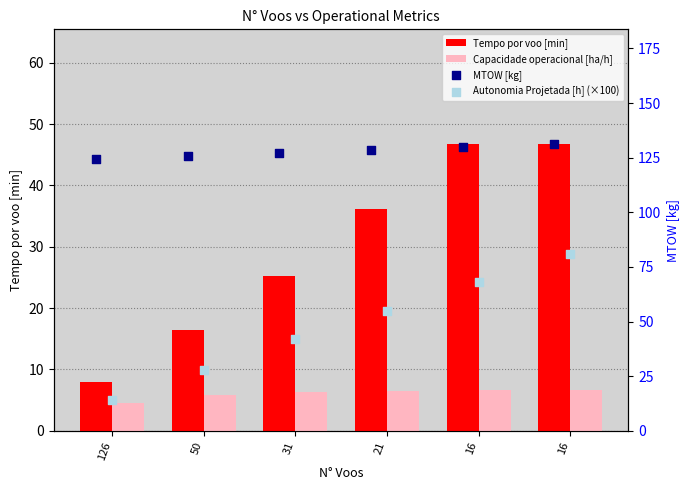

What are all the series names shown in the legend?

Tempo por voo [min], Capacidade operacional [ha/h], MTOW [kg], Autonomia Projetada [h] (×100)